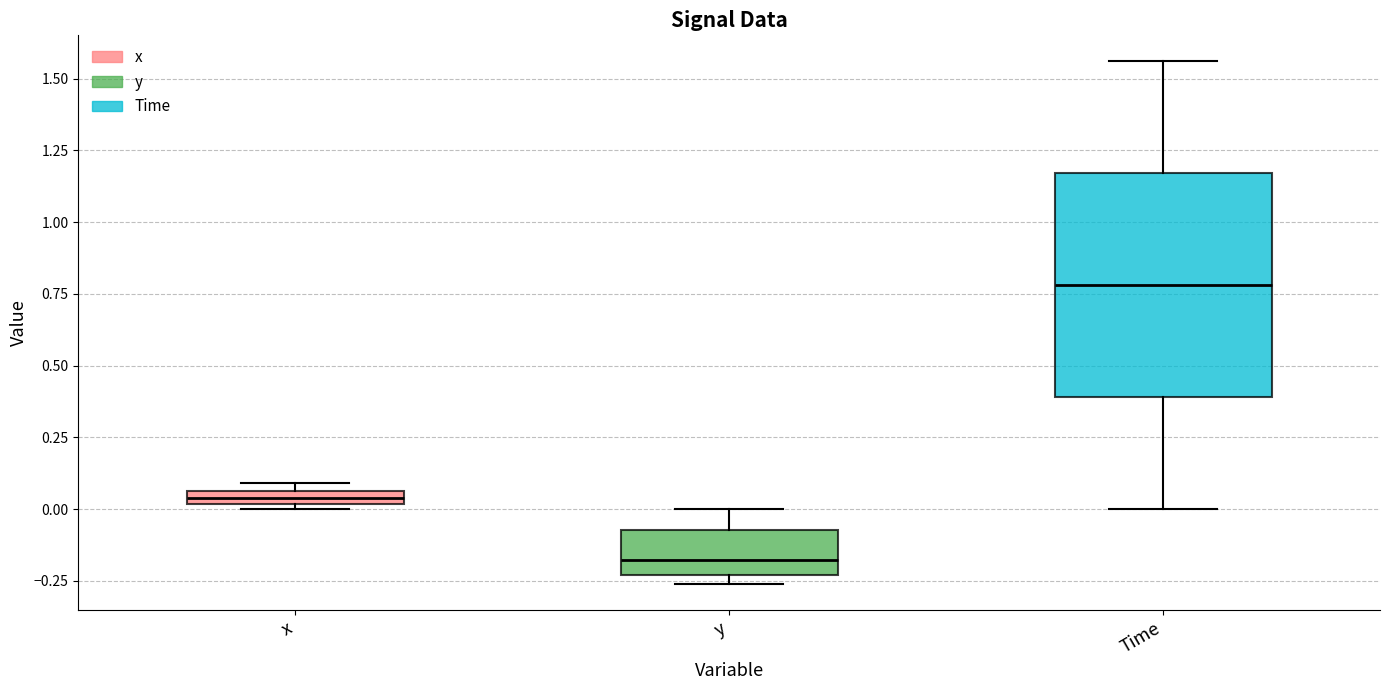

Where is the upper edge of the box for x on the y-axis? The values are not printed on the chart, so give them approximately, as read against the axis.

0.05